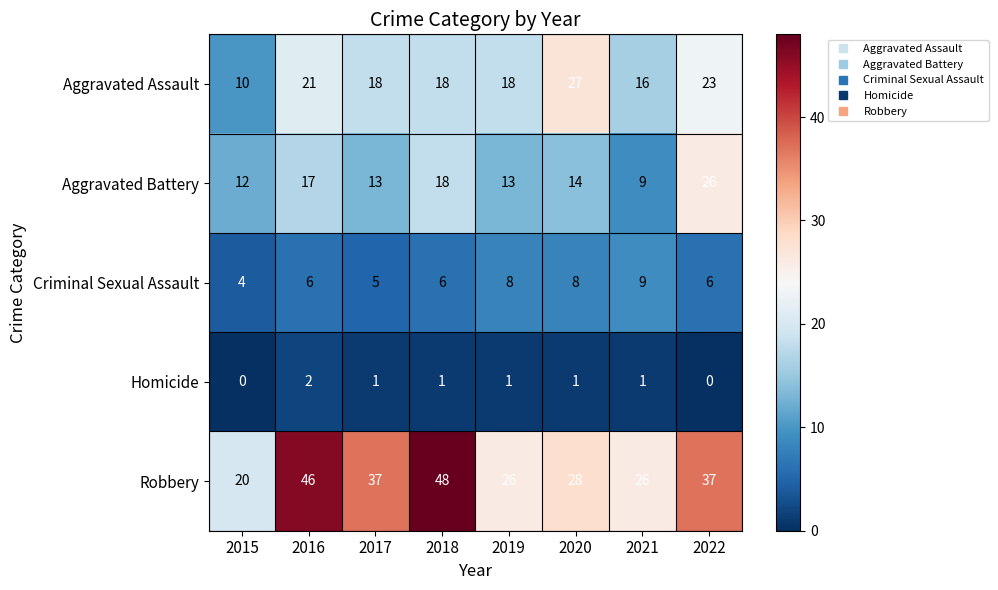

The value of Aggravated Battery at 2022 is 26. True or false?

True